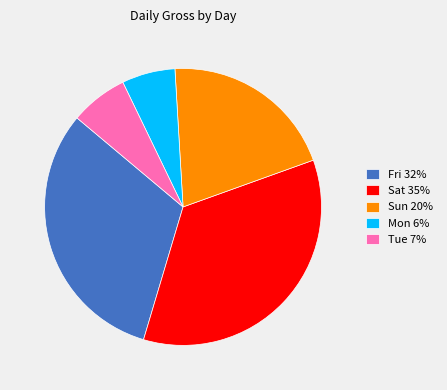

How many slices are in this pie chart?

5